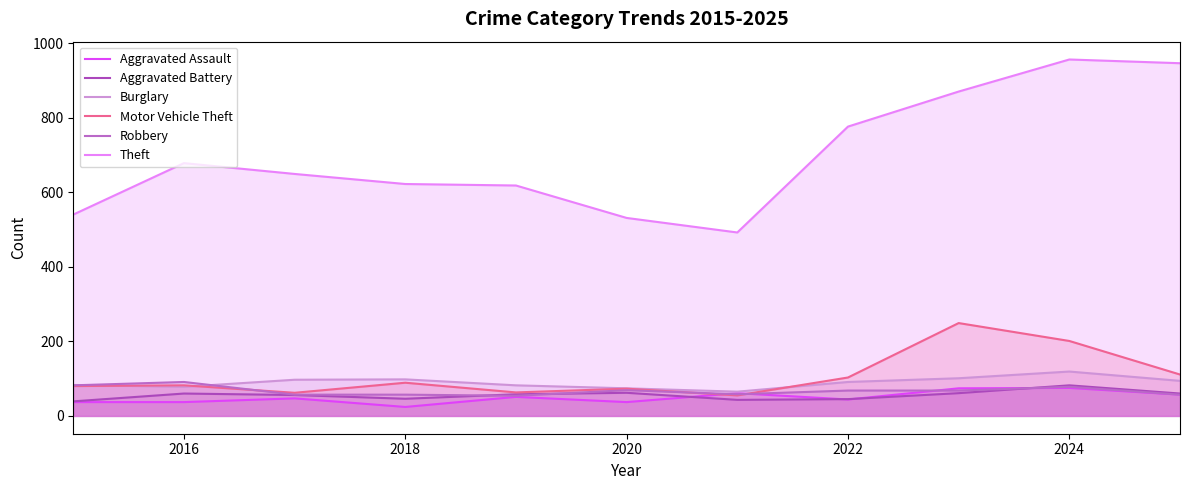

How many times do Aggravated Battery and Aggravated Assault cross each other?

4